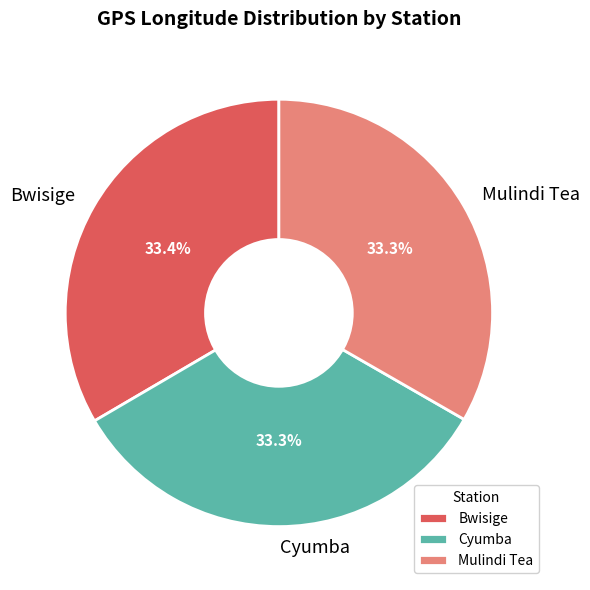

Is it true that Cyumba is 21% of the pie?

False